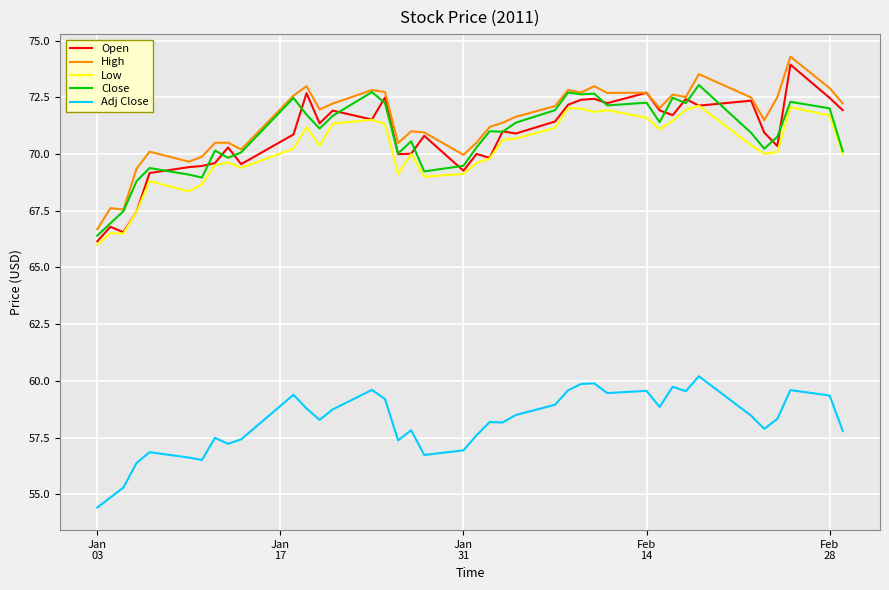

In Adj Close, how many points are lower than both neighbors (excluding endpoints)?

10